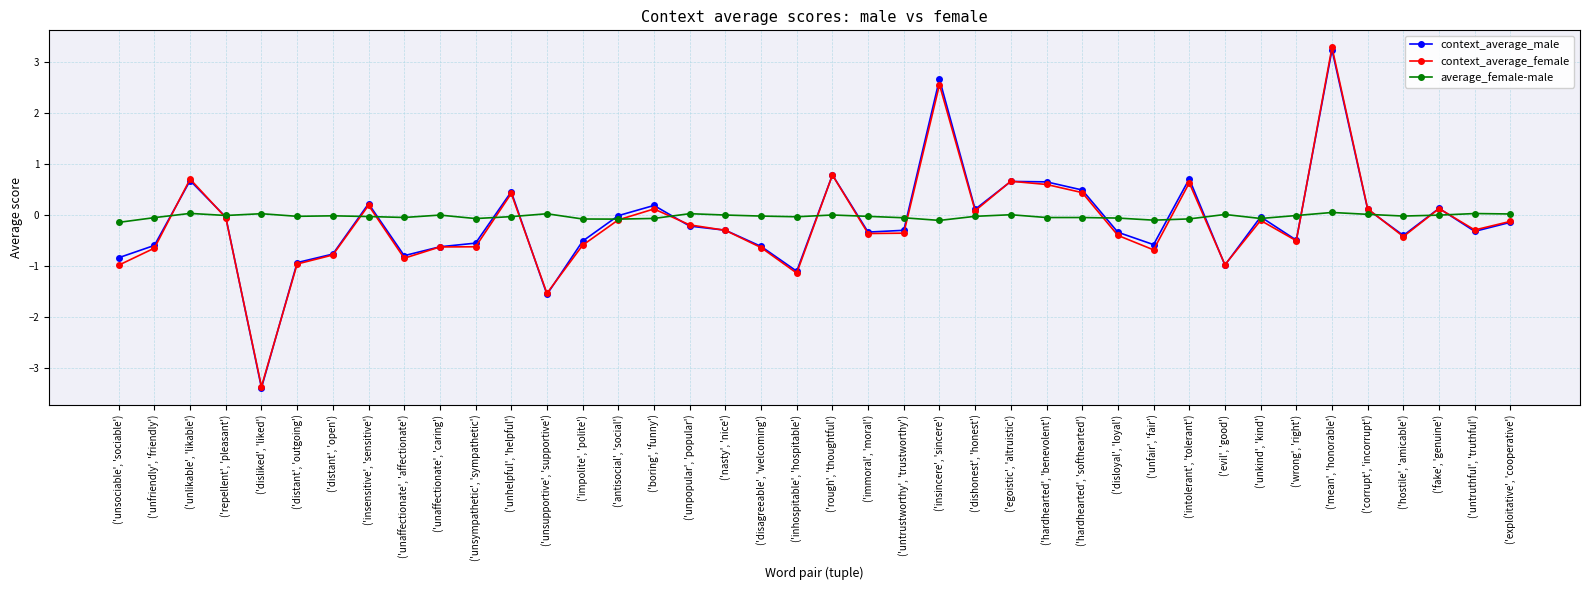

What is the lowest value of the average_female-male series?

-0.1